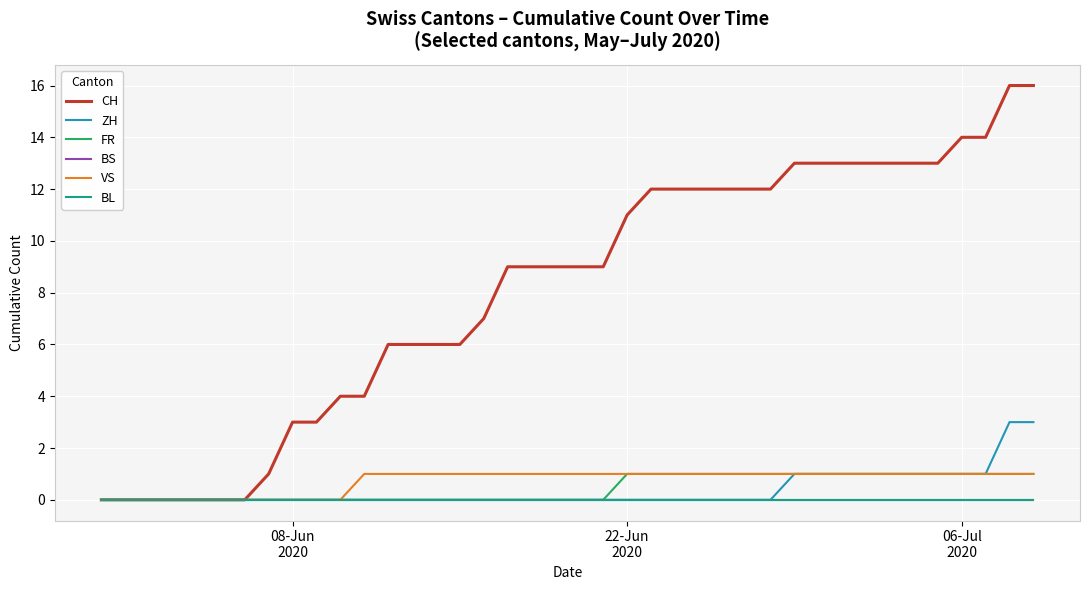

Reading left to right, extract all data points from this chart.

CH: 0	0	0	0	0	0	0	1	3	3	4	4	6	6	6	6	7	9	9	9	9	9	11	12	12	12	12	12	12	13	13	13	13	13	13	13	14	14	16	16
ZH: 0	0	0	0	0	0	0	0	0	0	0	0	0	0	0	0	0	0	0	0	0	0	0	0	0	0	0	0	0	1	1	1	1	1	1	1	1	1	3	3
FR: 0	0	0	0	0	0	0	0	0	0	0	0	0	0	0	0	0	0	0	0	0	0	1	1	1	1	1	1	1	1	1	1	1	1	1	1	1	1	1	1
BS: 0	0	0	0	0	0	0	0	0	0	0	0	0	0	0	0	0	0	0	0	0	0	0	0	0	0	0	0	0	0	0	0	0	0	0	0	0	0	0	0
VS: 0	0	0	0	0	0	0	0	0	0	0	1	1	1	1	1	1	1	1	1	1	1	1	1	1	1	1	1	1	1	1	1	1	1	1	1	1	1	1	1
BL: 0	0	0	0	0	0	0	0	0	0	0	0	0	0	0	0	0	0	0	0	0	0	0	0	0	0	0	0	0	0	0	0	0	0	0	0	0	0	0	0